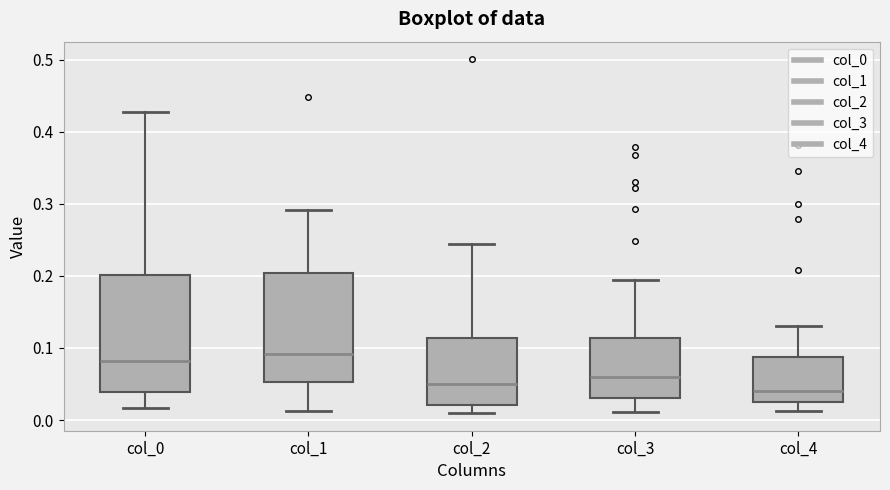

Where does the median line of the box for col_0 sit on the y-axis? The values are not printed on the chart, so give them approximately, as read against the axis.

0.08